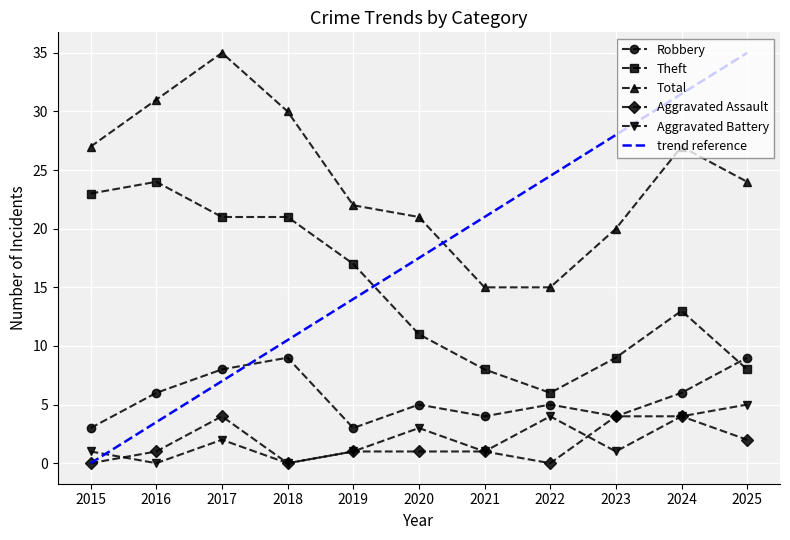

What is the sum of the Robbery values at 2023 and 2022?

9.0